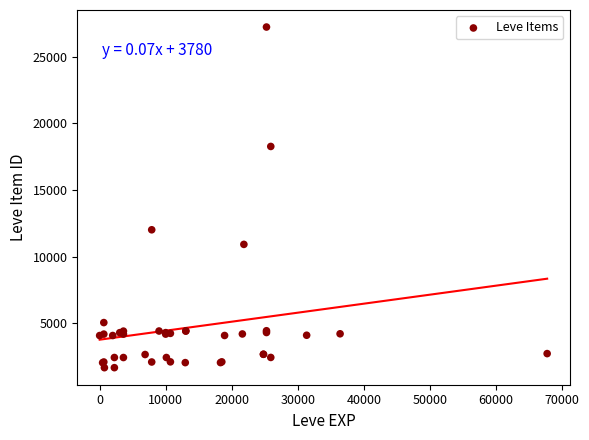

What Y value in the scatter plot is closest to 14448?

12018